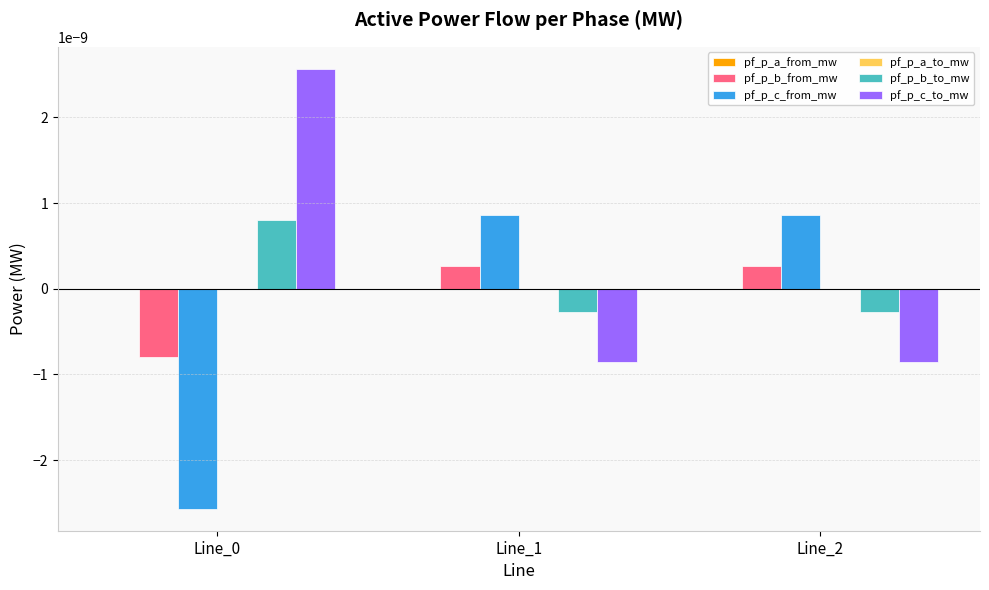

How many pf_p_b_from_mw values are between 0 and 1?

2